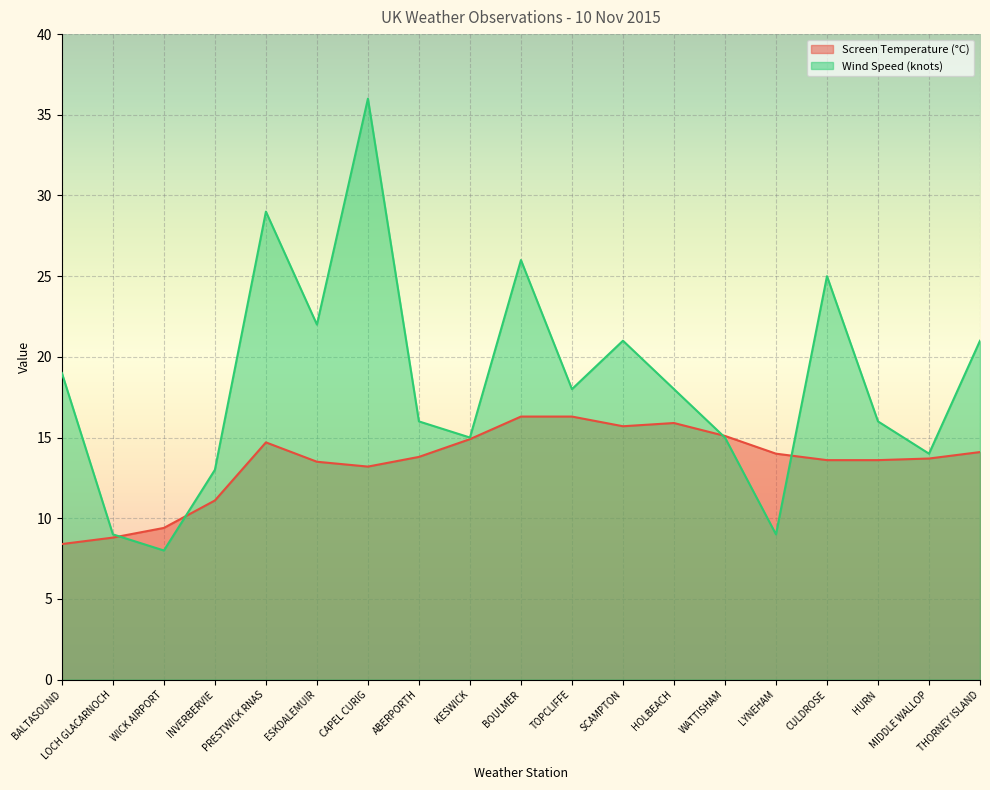

Reading left to right, list all the values displayed in this chart.

Screen Temperature: 8.4	8.8	9.4	11.1	14.7	13.5	13.2	13.8	14.9	16.3	16.3	15.7	15.9	15.1	14.0	13.6	13.6	13.7	14.1
Wind Speed: 19.0	9.0	8.0	13.0	29.0	22.0	36.0	16.0	15.0	26.0	18.0	21.0	18.0	15.0	9.0	25.0	16.0	14.0	21.0